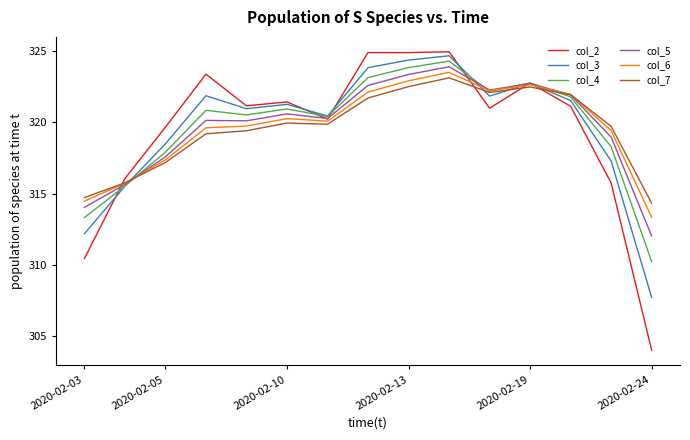

What is the minimum value shown in the chart?

304.0